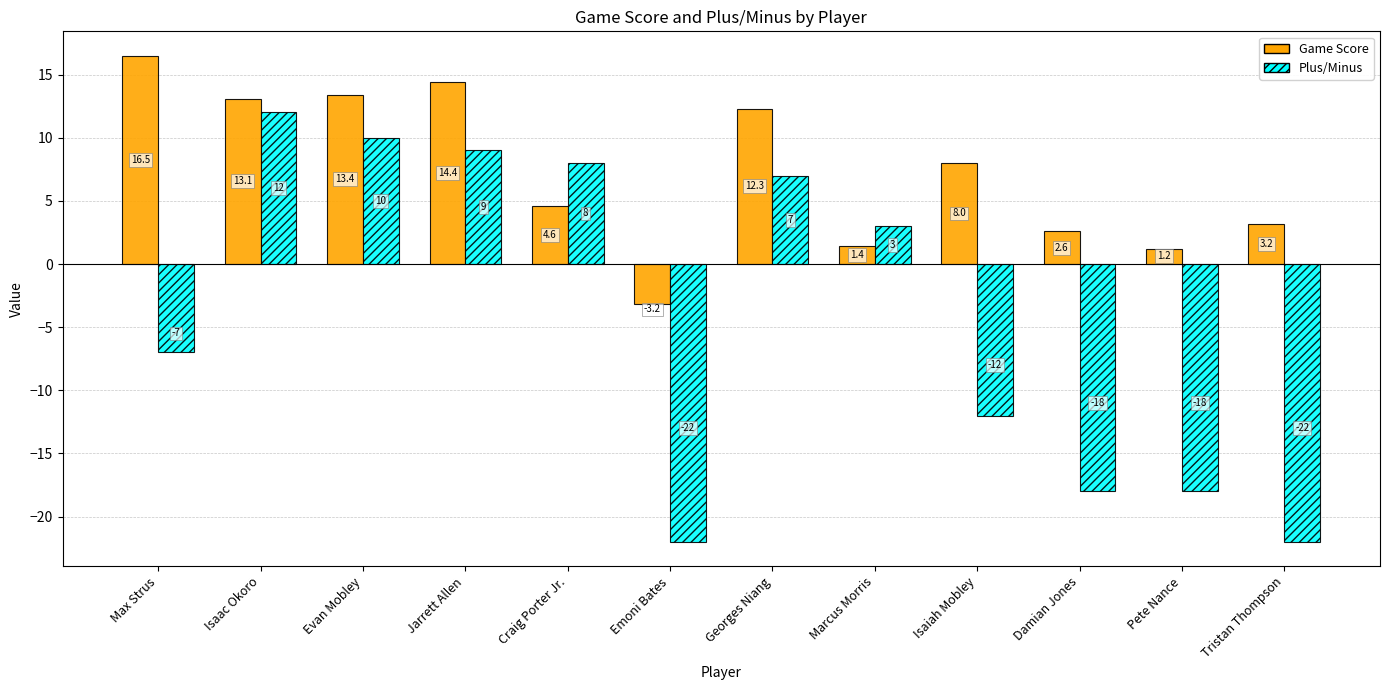

At which category is the sum across all series the highest?

Isaac Okoro